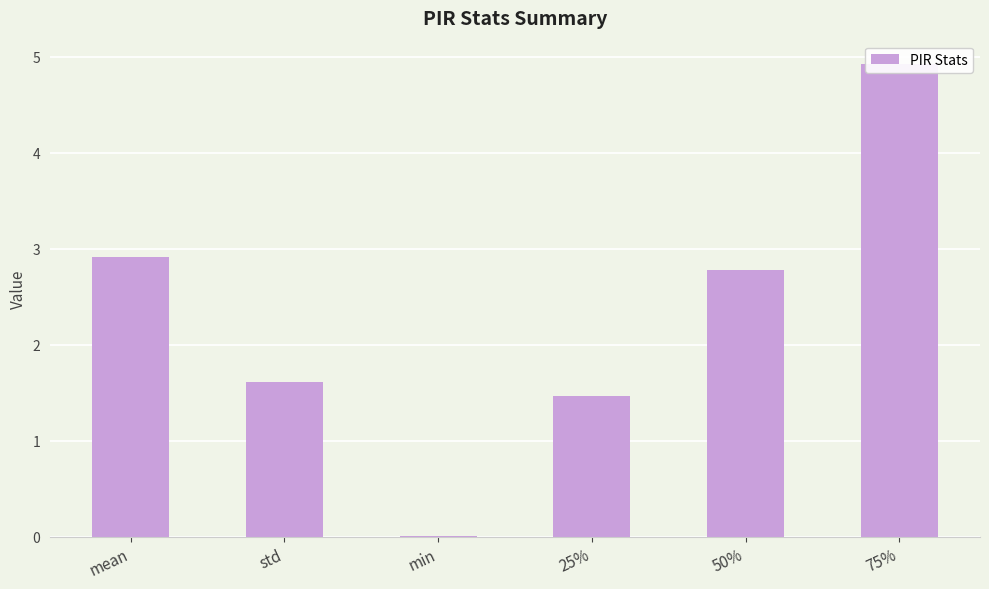

How many data points are above 2?

3